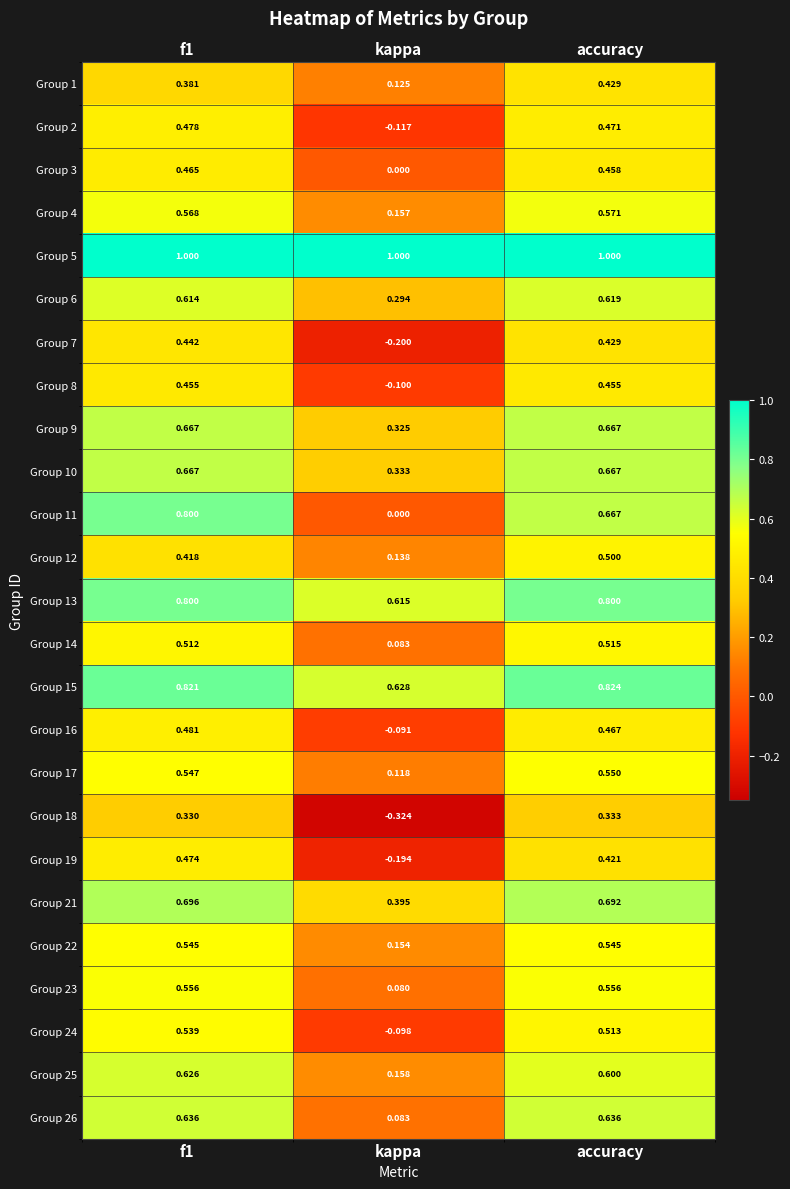

Which series has the largest total across all categories?

Group 5